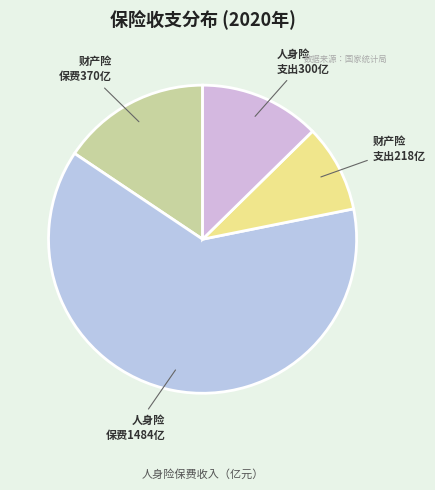

Count the number of slices in the pie.

4